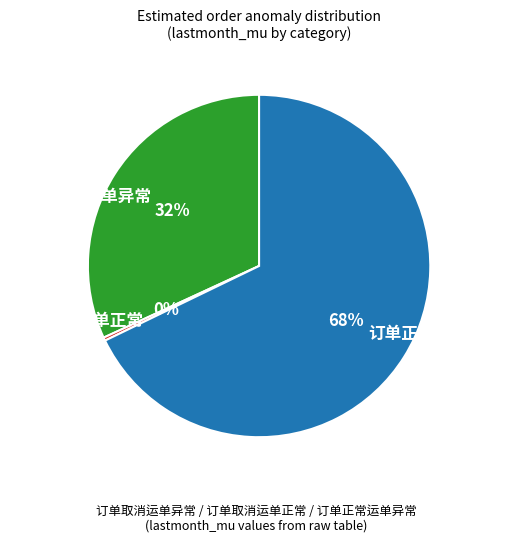

To the nearest percent, what percentage of the pie is 订单正常运单异常?

68%